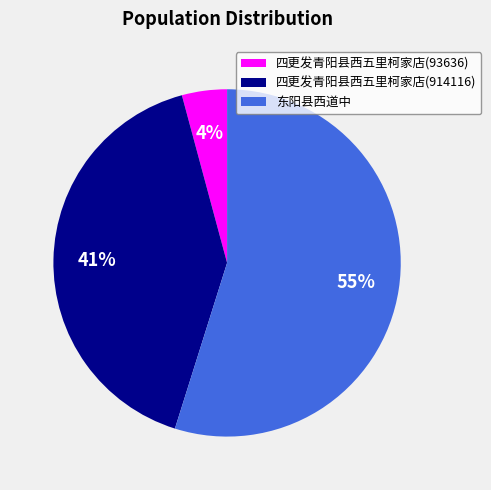

To the nearest percent, what portion does 东阳县西道中 represent?

55%